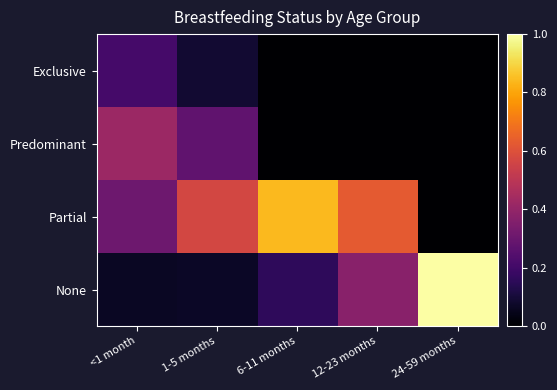

Reading right to left, extract all data points from this chart.

Exclusive: 24-59 months=0.0	12-23 months=0.0	6-11 months=0.0	1-5 months=0.1	<1 month=0.2
Predominant: 24-59 months=0.0	12-23 months=0.0	6-11 months=0.0	1-5 months=0.3	<1 month=0.4
Partial: 24-59 months=0.0	12-23 months=0.6	6-11 months=0.8	1-5 months=0.6	<1 month=0.3
None: 24-59 months=1.0	12-23 months=0.4	6-11 months=0.2	1-5 months=0.1	<1 month=0.1